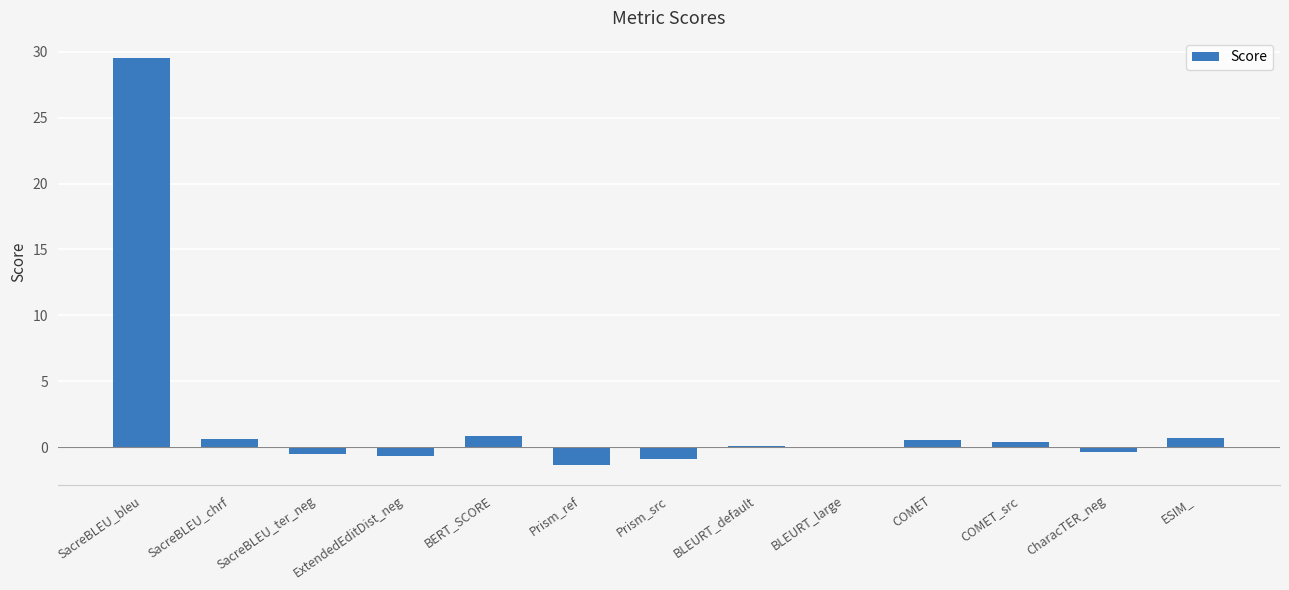

How many distinct data groups are displayed?

1